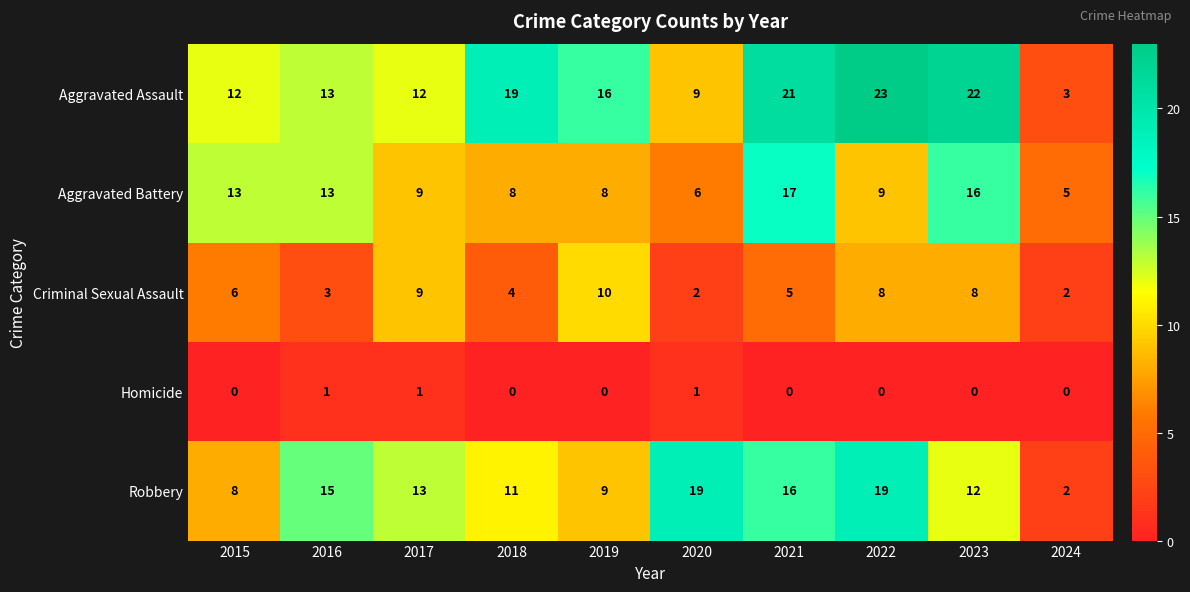

What is the maximum value shown in the chart?

23